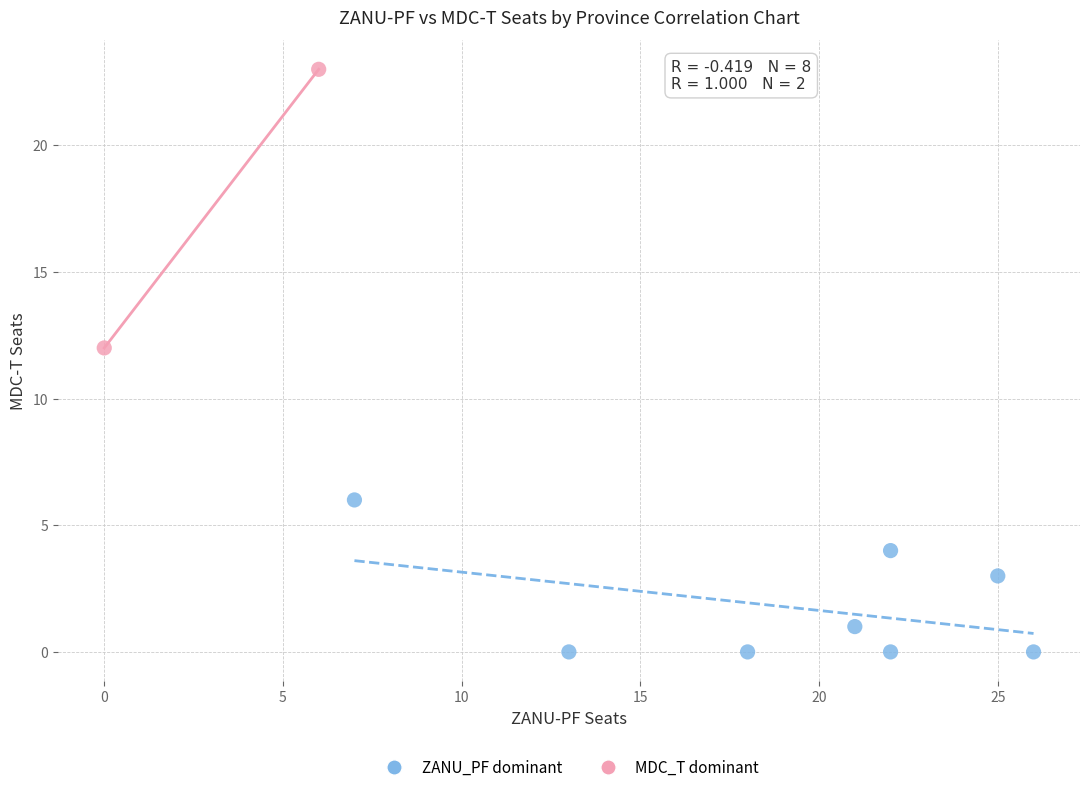

What are all the series names shown in the legend?

ZANU_PF dominant, MDC_T dominant